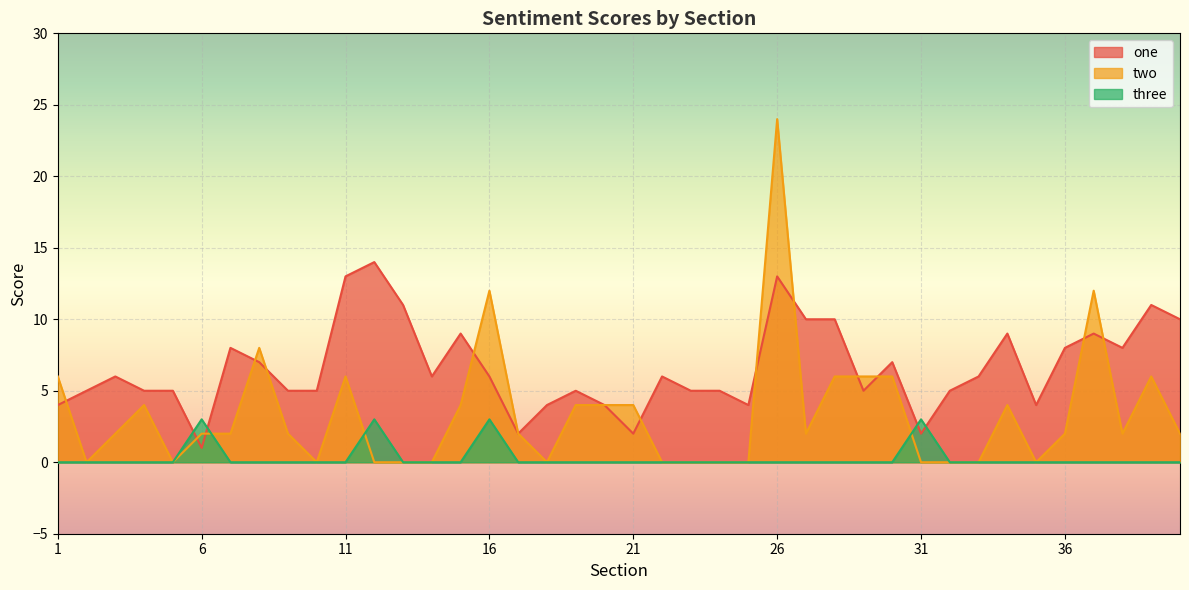

What is the total value across all series at 3?

8